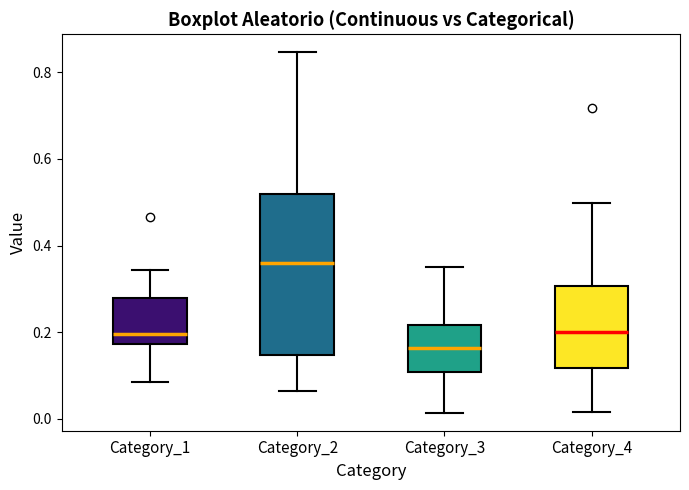

Which box is the tallest, from its lower edge to its upper edge?

Category_2